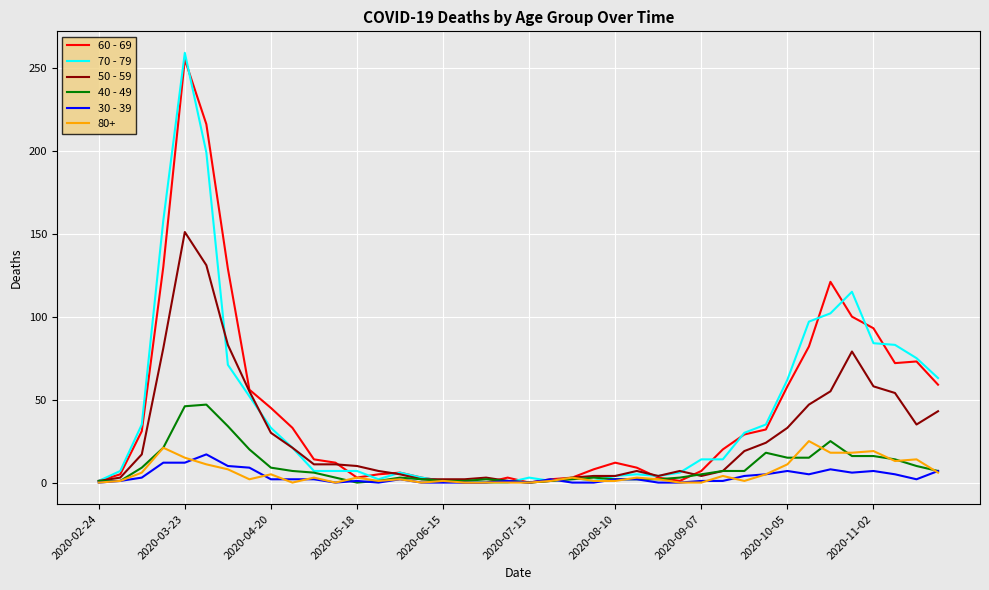

Which series has the largest range (max minus min)?

70 - 79